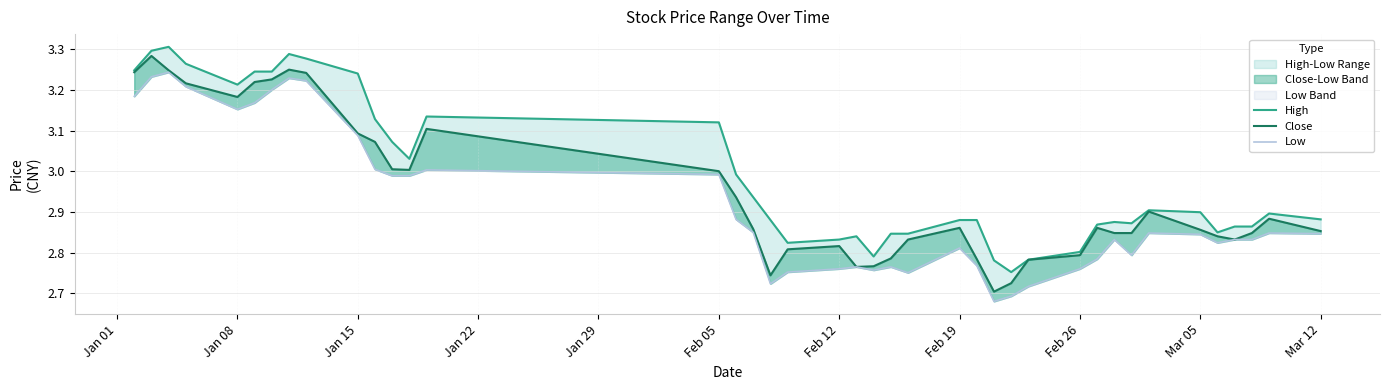

Which series has the largest total across all categories?

High